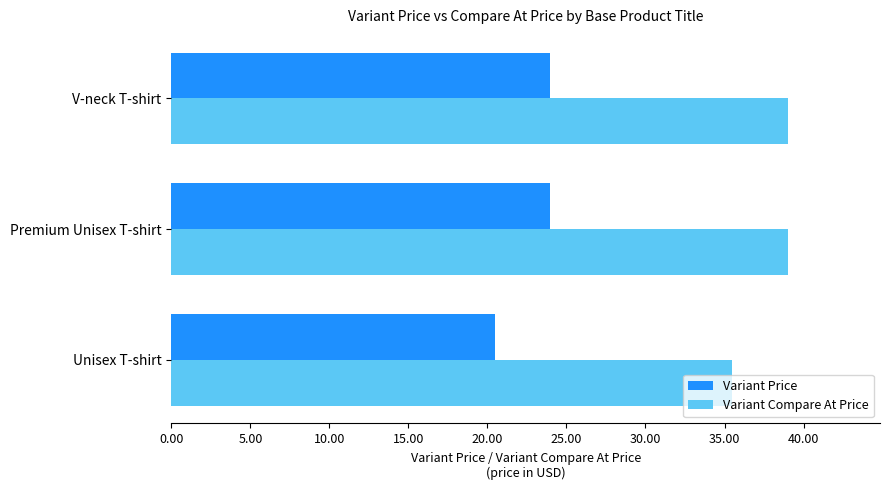

What is the average value of the Variant Compare At Price series?

37.8